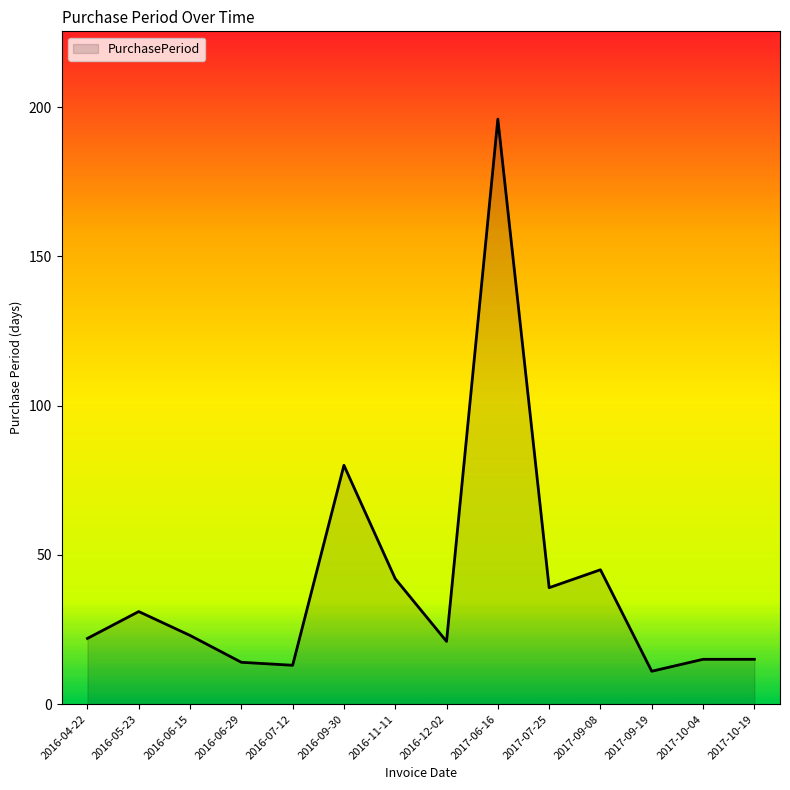

What is the maximum value shown in the chart?

196